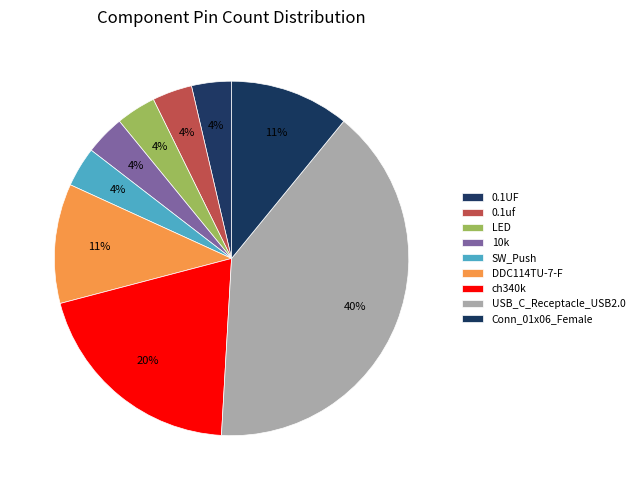

Count the number of slices in the pie.

9